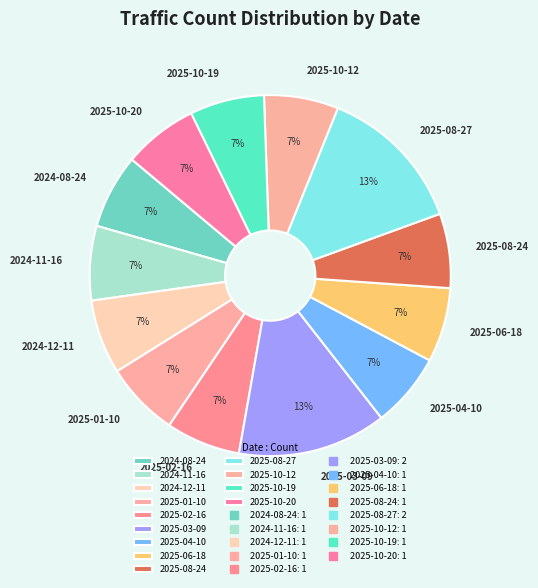

True or false: 2025-02-16 accounts for 7% of the total.

True